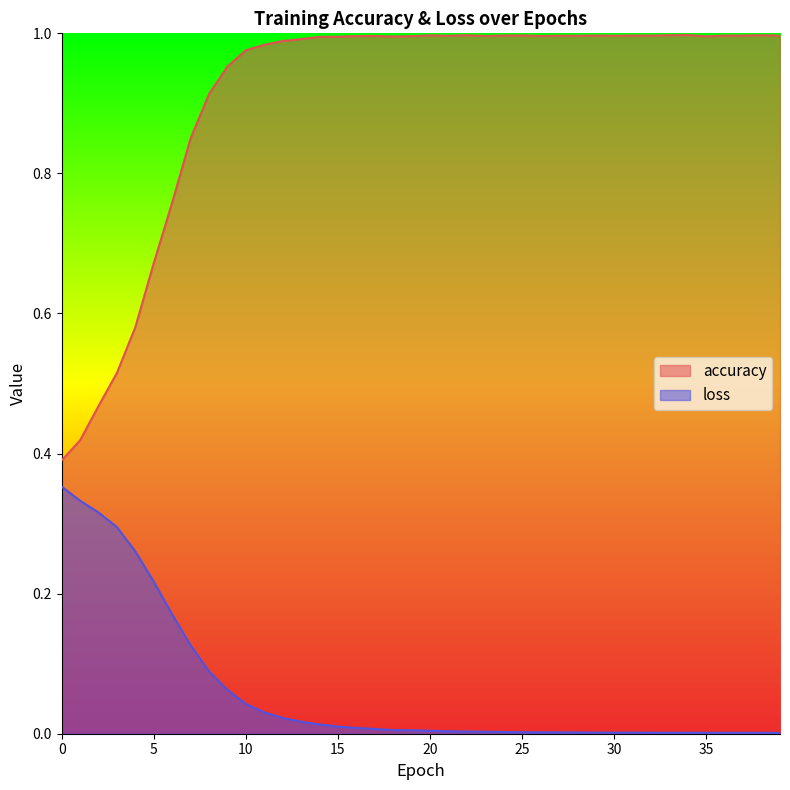

Does the chart display data point markers on the line(s)?

No